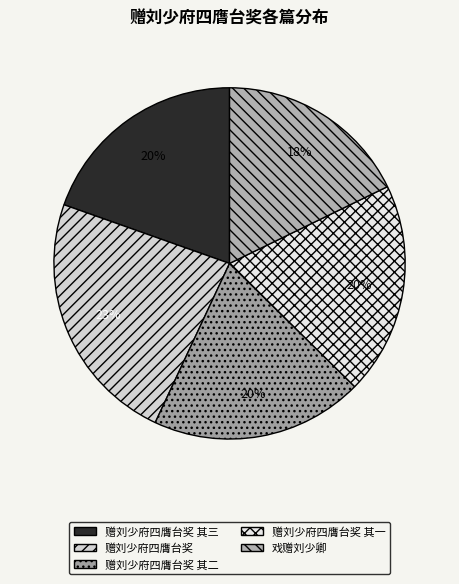

To the nearest percent, what percentage of the pie is 赠刘少府四膺台奖 其一?

20%